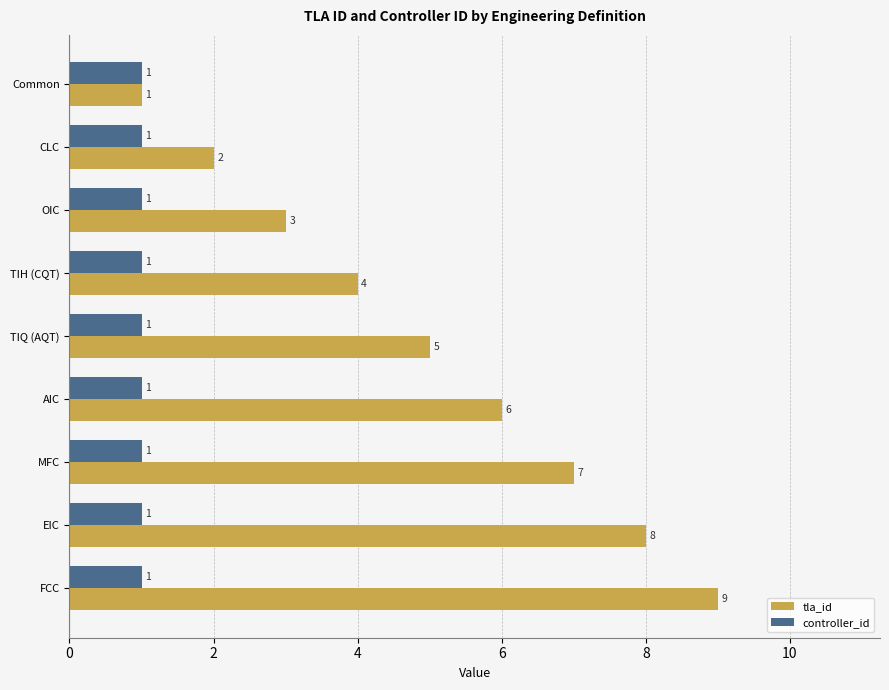

Which category has the highest value in the tla_id series?

FCC